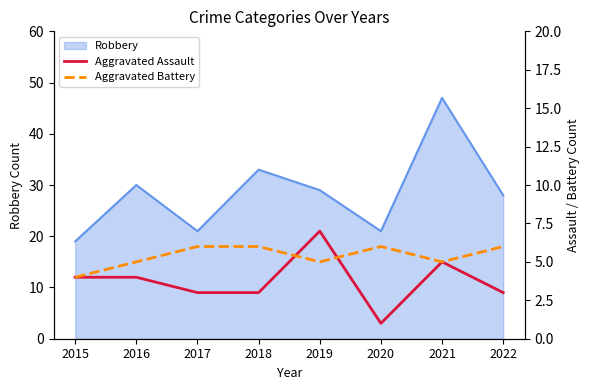

True or false: Robbery has a value of 29 at 2019.

True